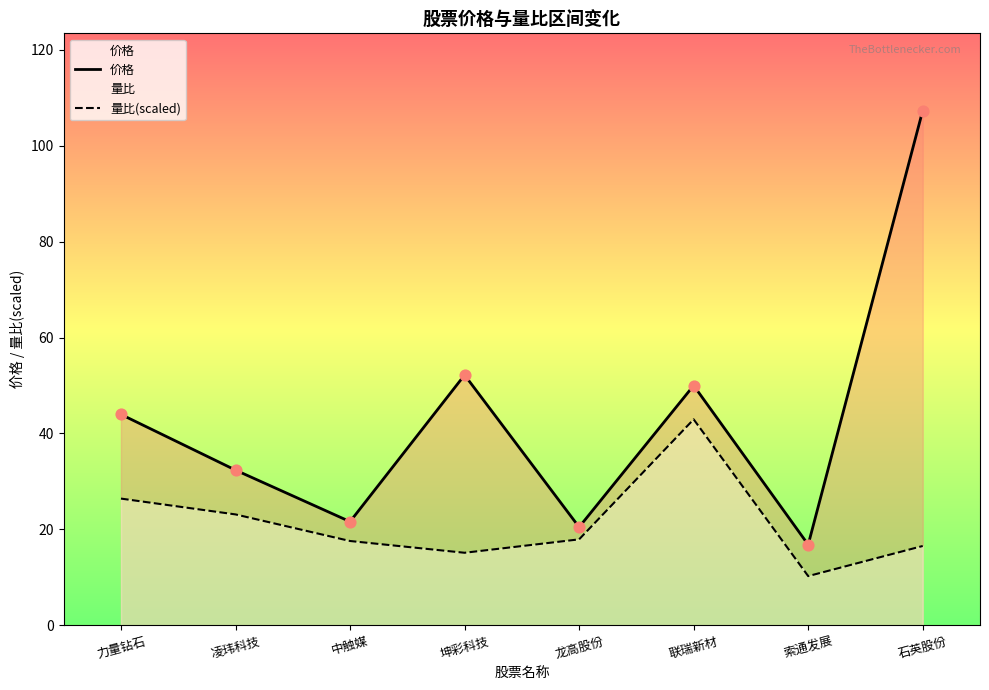

Which series has the largest Y range (max minus min)?

价格